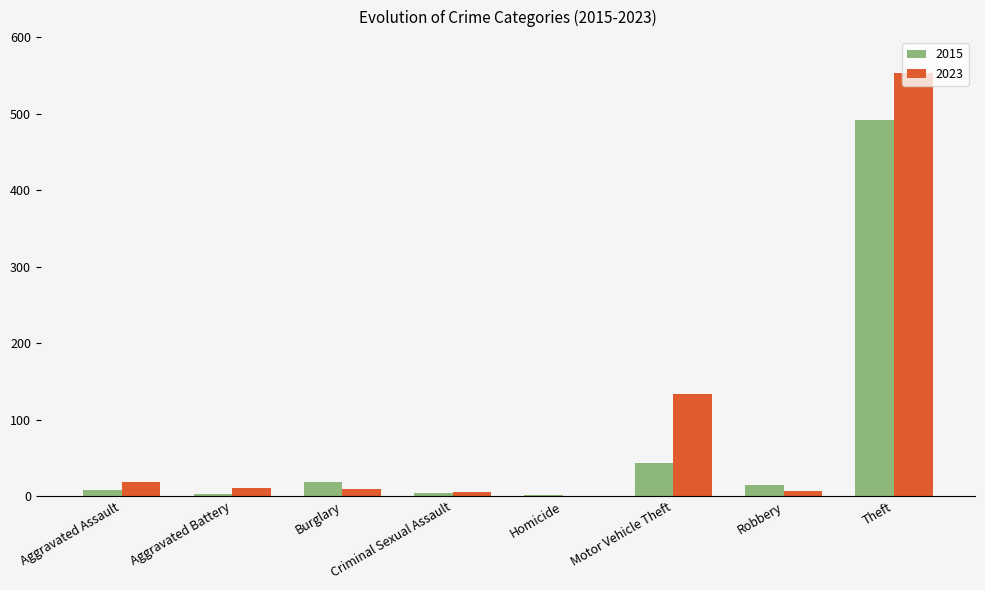

Which series changed the most between Motor Vehicle Theft and Theft?

2015